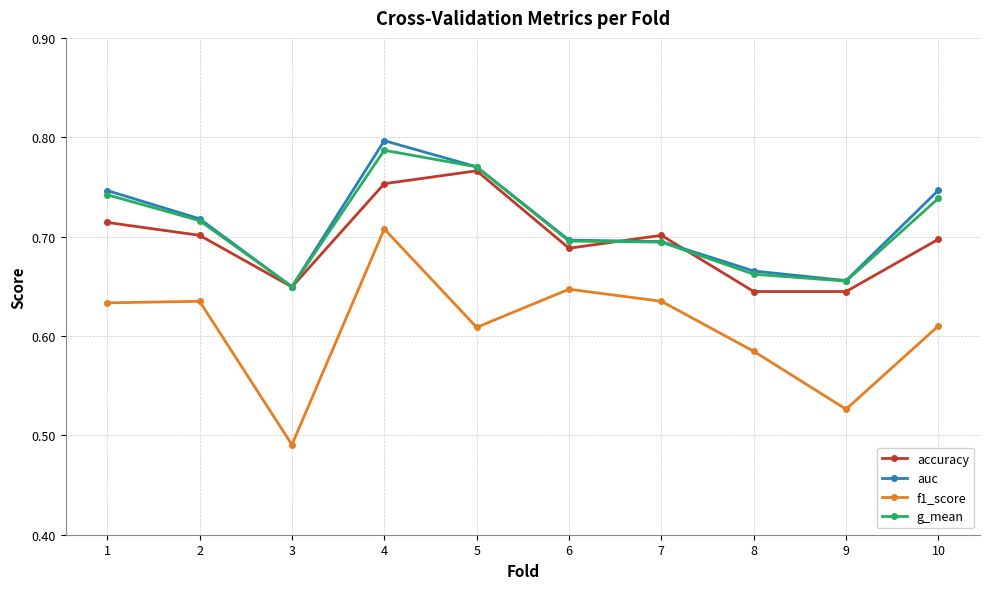

True or false: f1_score and auc intersect in this chart.

False